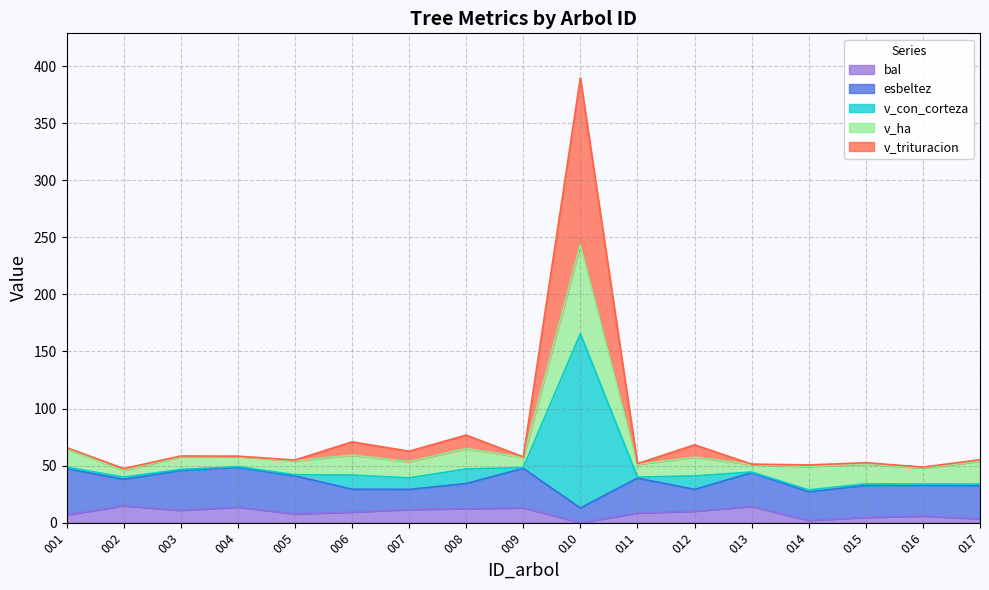

At which category is the sum across all series the highest?

010